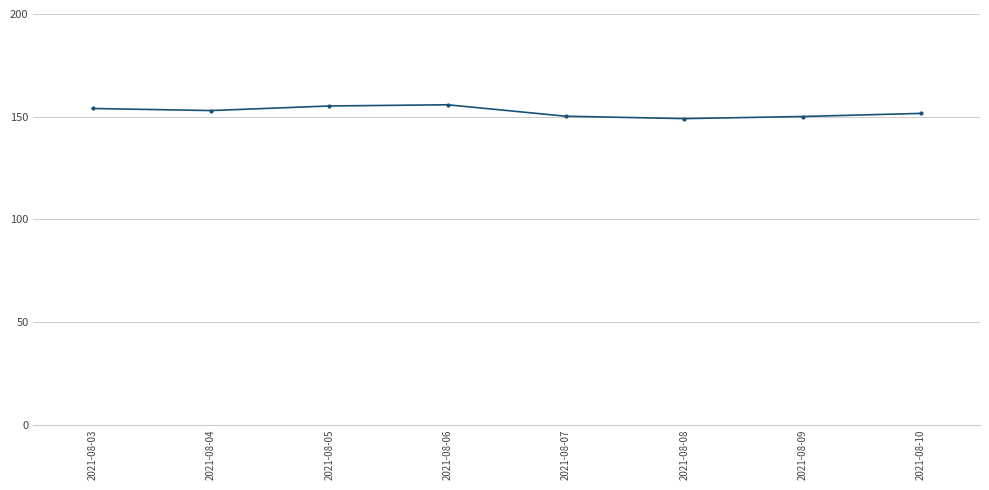

What is the difference between the maximum and minimum values?

6.7